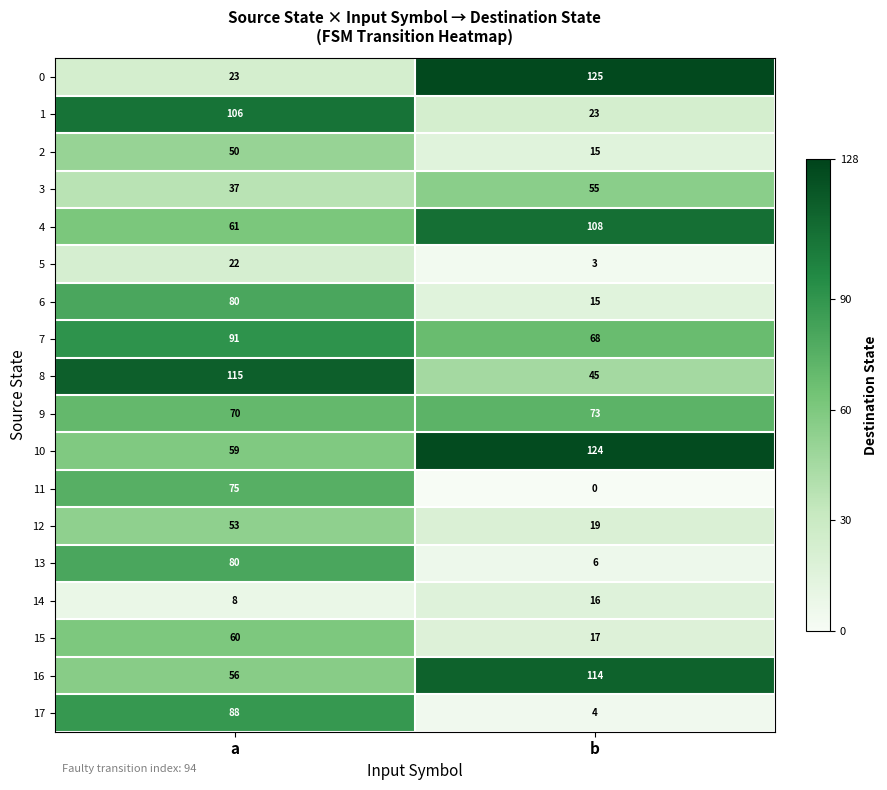

Is it true that 4 equals 29 at a?

False